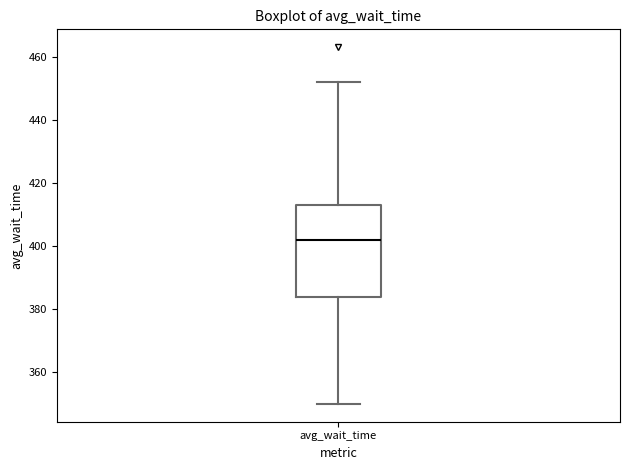

Read this box plot against the y-axis: the position of the median line, the range covered by the box, and the ends of both whiskers. The values are not printed on the chart, so give them approximately, as read against the axis.

median 402, box 384 to 414, whiskers 350 to 452